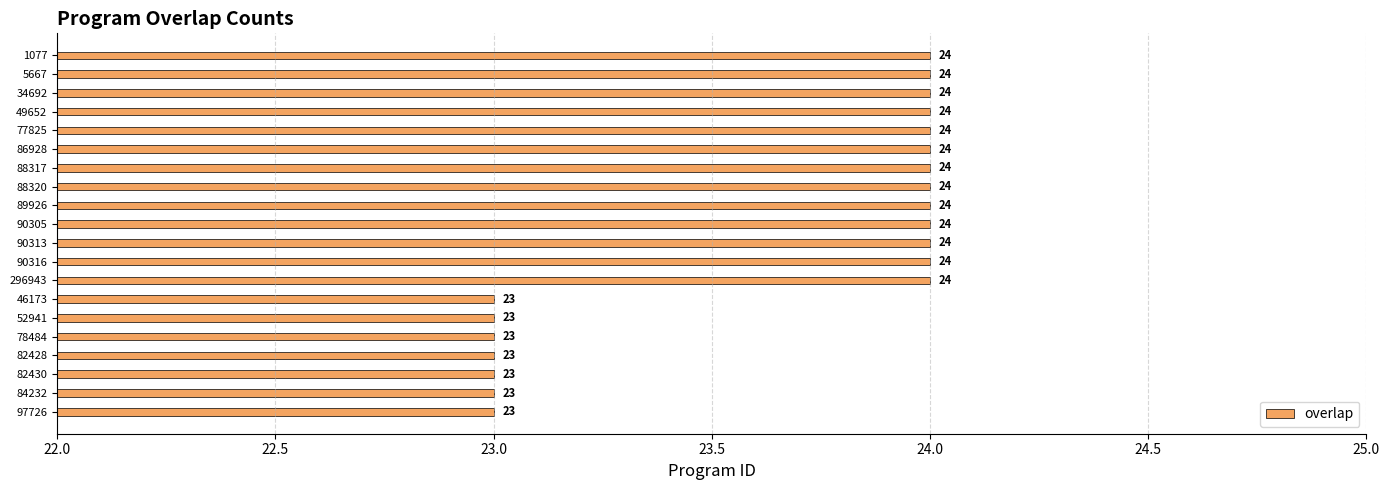

Reading top to bottom, list all the values displayed in this chart.

1077=24	5667=24	34692=24	49652=24	77825=24	86928=24	88317=24	88320=24	89926=24	90305=24	90313=24	90316=24	296943=24	46173=23	52941=23	78484=23	82428=23	82430=23	84232=23	97726=23